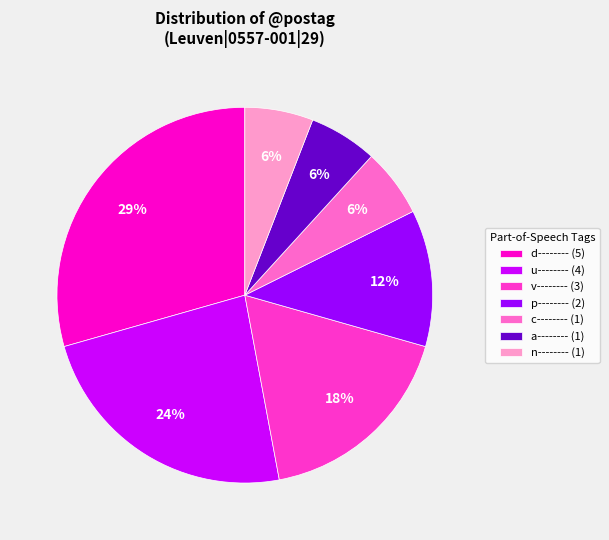

Is there a majority slice in this chart?

No